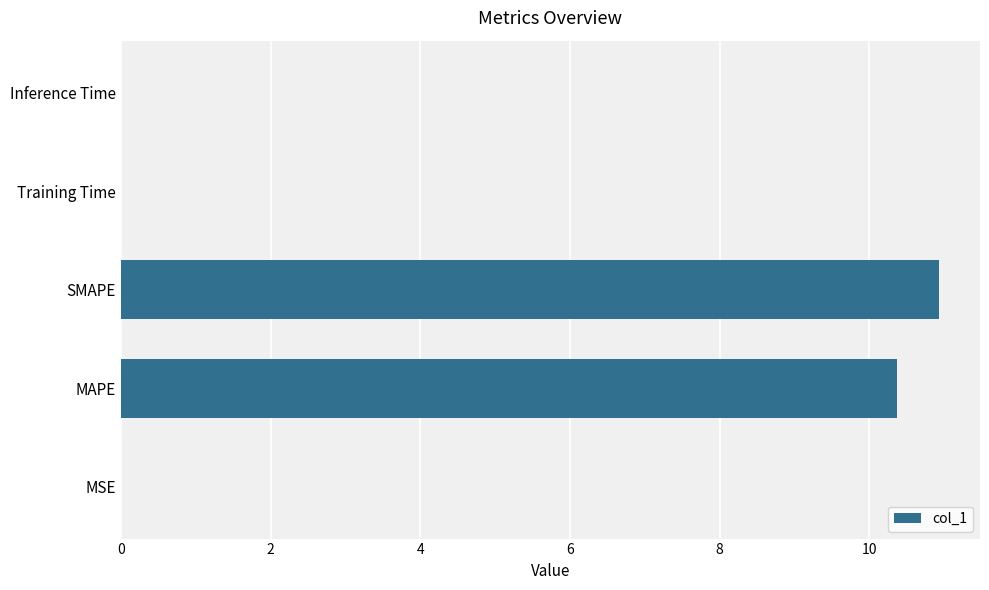

What is the sum of all values?

21.3